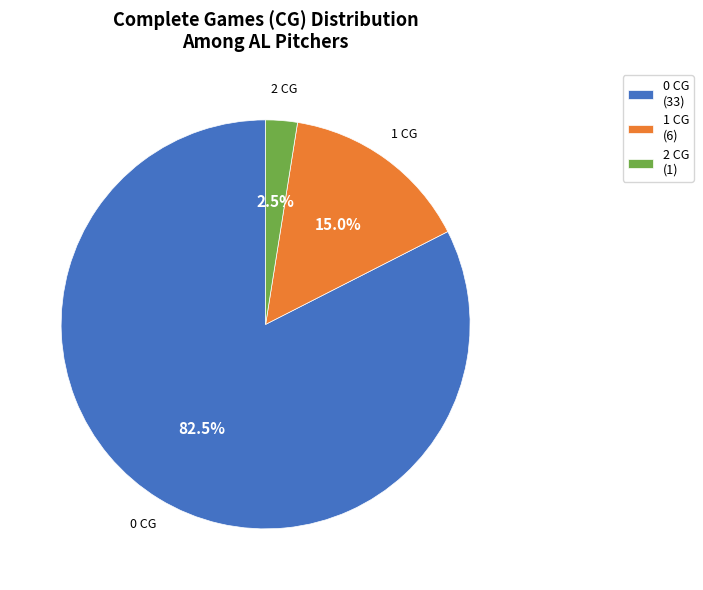

To the nearest percent, what percentage of the pie is 1 CG?

15%